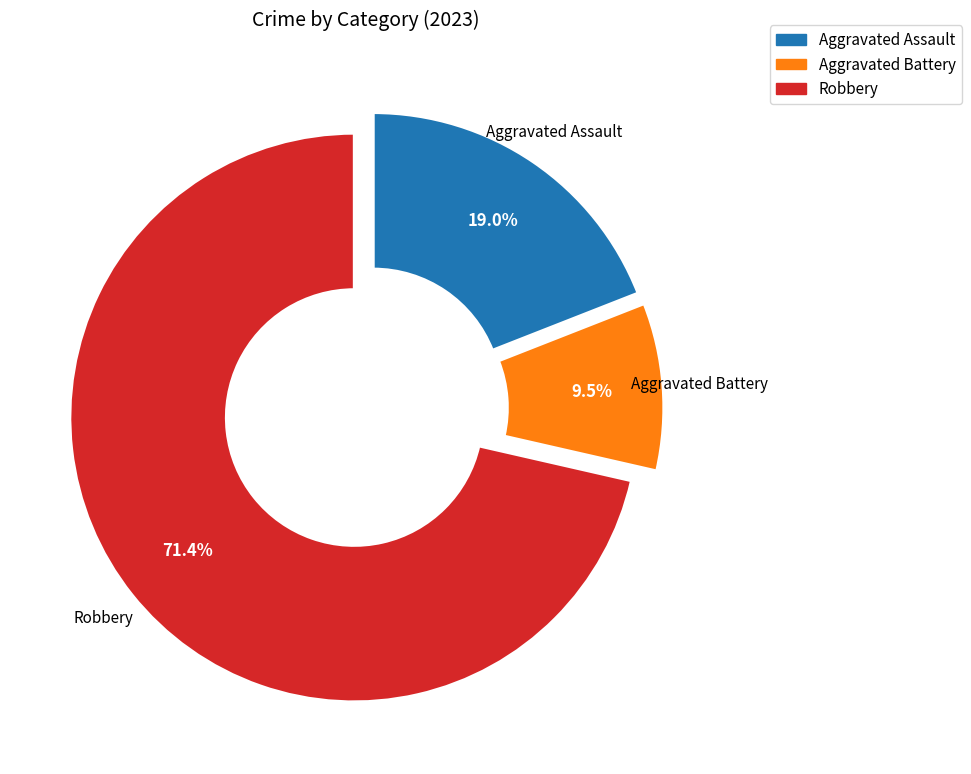

To the nearest percent, what is the difference between the largest and smallest slice percentages?

62%